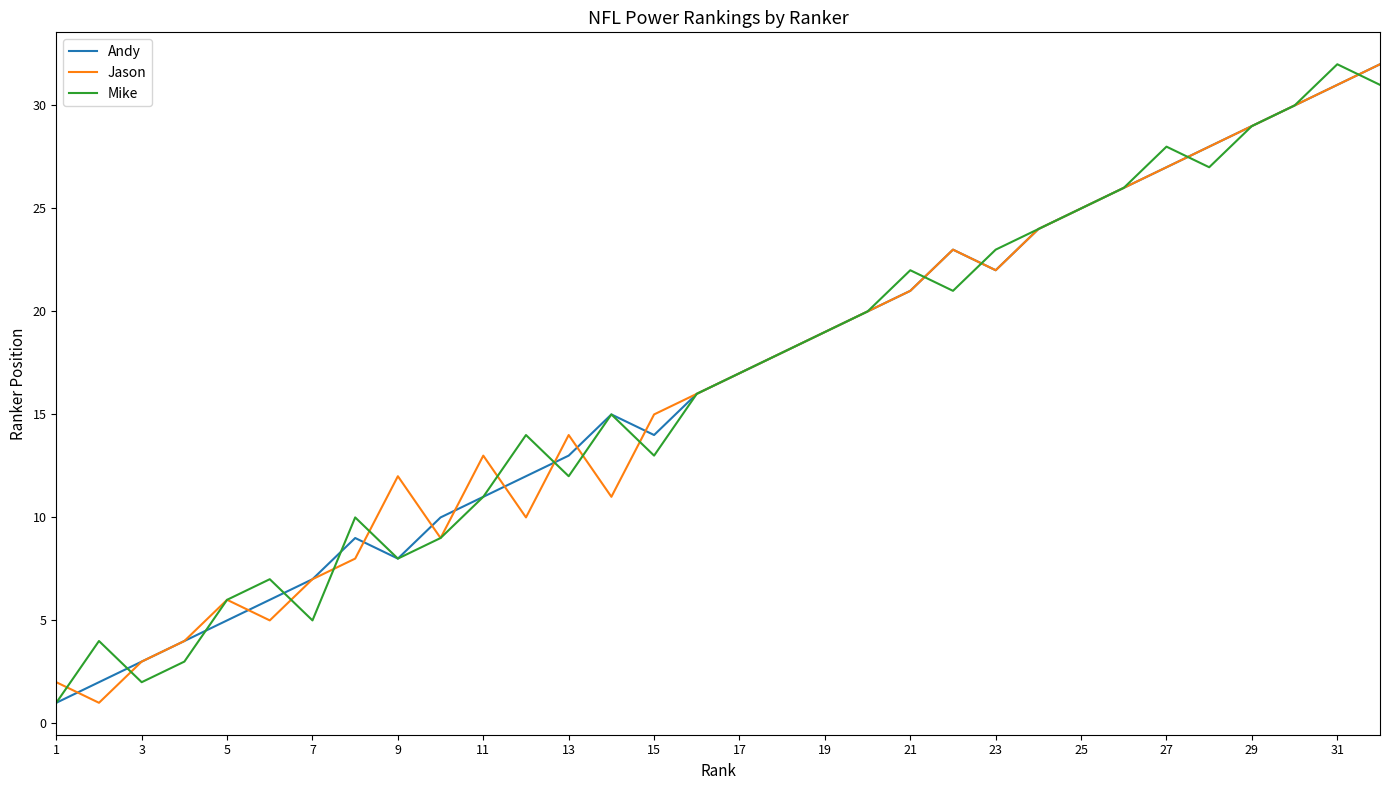

Reading right to left, list all the values displayed in this chart.

Andy: 32	31	30	29	28	27	26	25	24	22	23	21	20	19	18	17	16	14	15	13	12	11	10	8	9	7	6	5	4	3	2	1
Jason: 32	31	30	29	28	27	26	25	24	22	23	21	20	19	18	17	16	15	11	14	10	13	9	12	8	7	5	6	4	3	1	2
Mike: 31	32	30	29	27	28	26	25	24	23	21	22	20	19	18	17	16	13	15	12	14	11	9	8	10	5	7	6	3	2	4	1